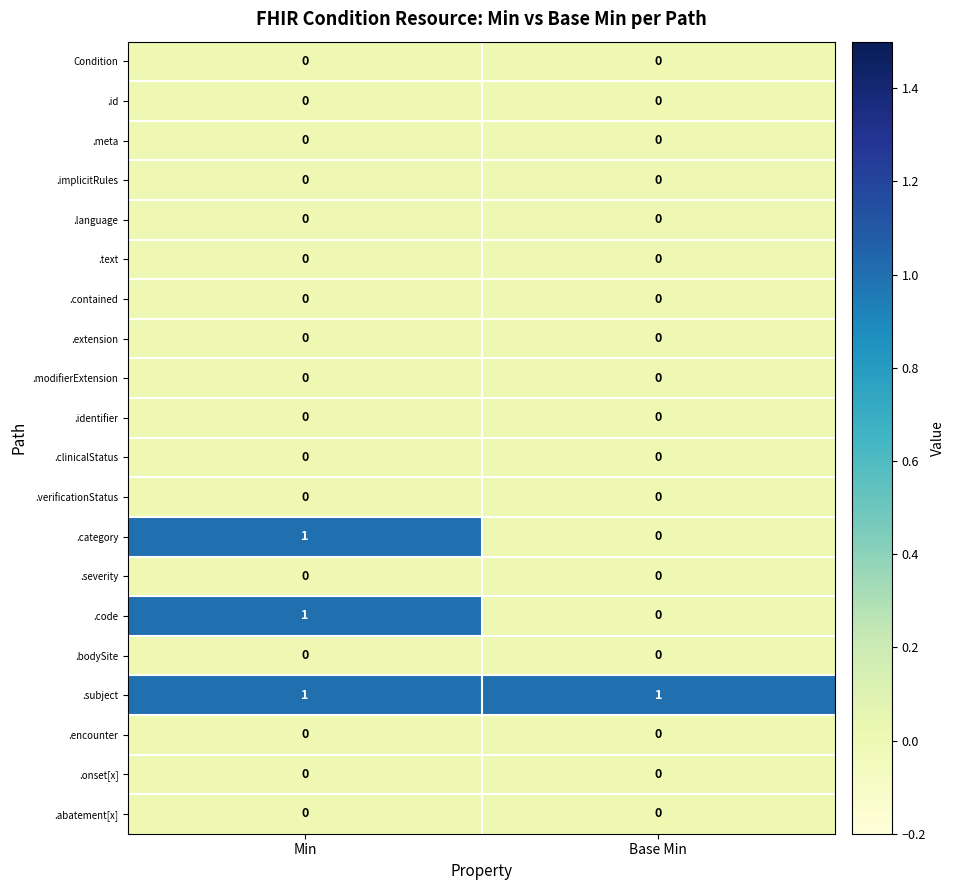

The value of .language at Base Min is 0. True or false?

True